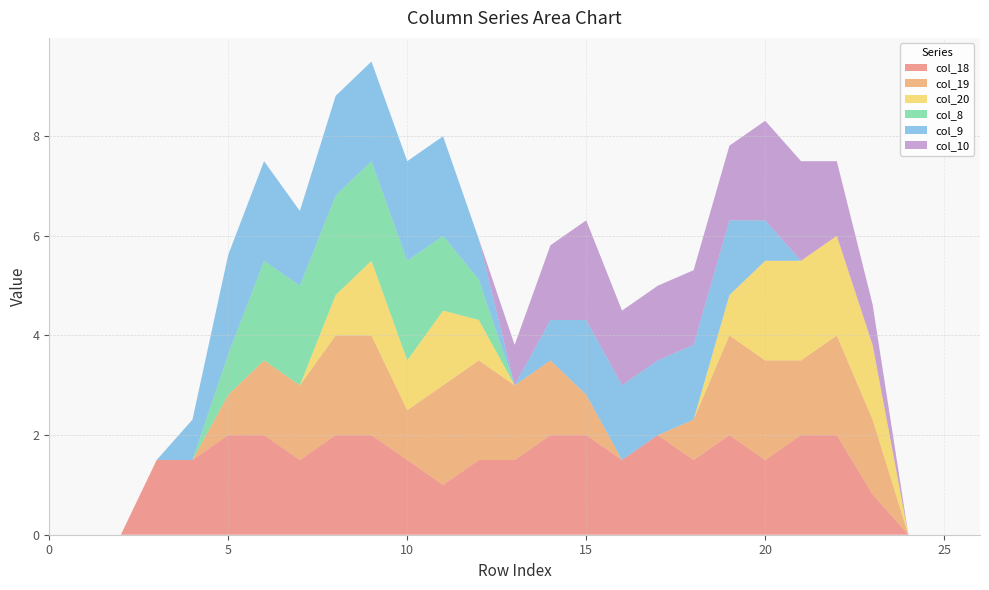

Reading left to right, transcribe all the data shown in this chart.

col_18: 0.0	0.0	0.0	1.5	1.5	2.0	2.0	1.5	2.0	2.0	1.5	1.0	1.5	1.5	2.0	2.0	1.5	2.0	1.5	2.0	1.5	2.0	2.0	0.8	0.0	0.0	0.0
col_19: 0.0	0.0	0.0	0.0	0.0	0.8	1.5	1.5	2.0	2.0	1.0	2.0	2.0	1.5	1.5	0.8	0.0	0.0	0.8	2.0	2.0	1.5	2.0	1.5	0.0	0.0	0.0
col_20: 0.0	0.0	0.0	0.0	0.0	0.0	0.0	0.0	0.8	1.5	1.0	1.5	0.8	0.0	0.0	0.0	0.0	0.0	0.0	0.8	2.0	2.0	2.0	1.5	0.0	0.0	0.0
col_8: 0.0	0.0	0.0	0.0	0.0	0.8	2.0	2.0	2.0	2.0	2.0	1.5	0.8	0.0	0.0	0.0	0.0	0.0	0.0	0.0	0.0	0.0	0.0	0.0	0.0	0.0	0.0
col_9: 0.0	0.0	0.0	0.0	0.8	2.0	2.0	1.5	2.0	2.0	2.0	2.0	0.8	0.0	0.8	1.5	1.5	1.5	1.5	1.5	0.8	0.0	0.0	0.0	0.0	0.0	0.0
col_10: 0.0	0.0	0.0	0.0	0.0	0.0	0.0	0.0	0.0	0.0	0.0	0.0	0.0	0.8	1.5	2.0	1.5	1.5	1.5	1.5	2.0	2.0	1.5	0.8	0.0	0.0	0.0